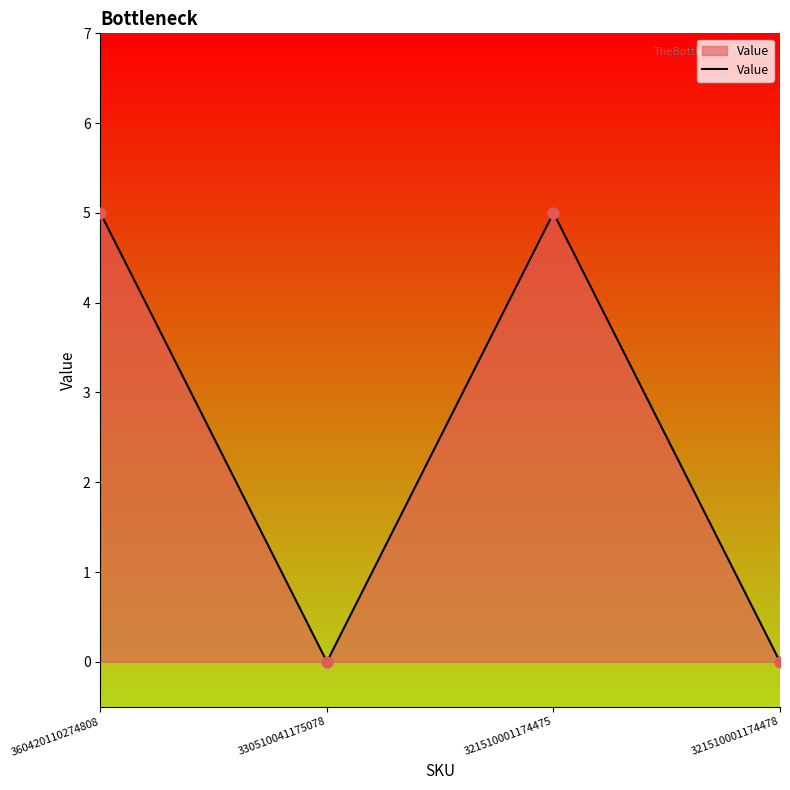

What is the ratio of the value at 321510001174475 to the value at 360420110274808?

1.0